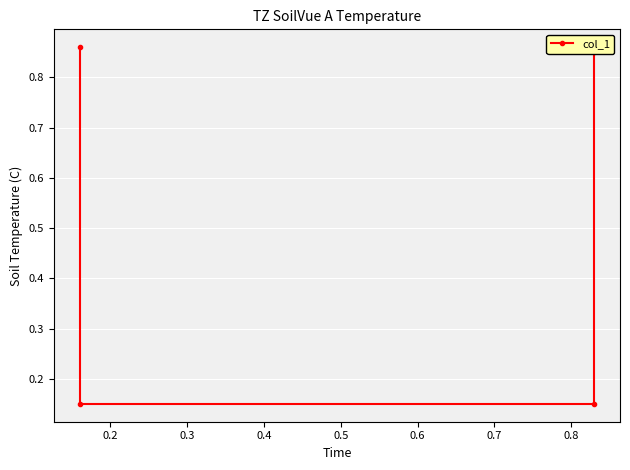

What is the sum of all values?

2.0